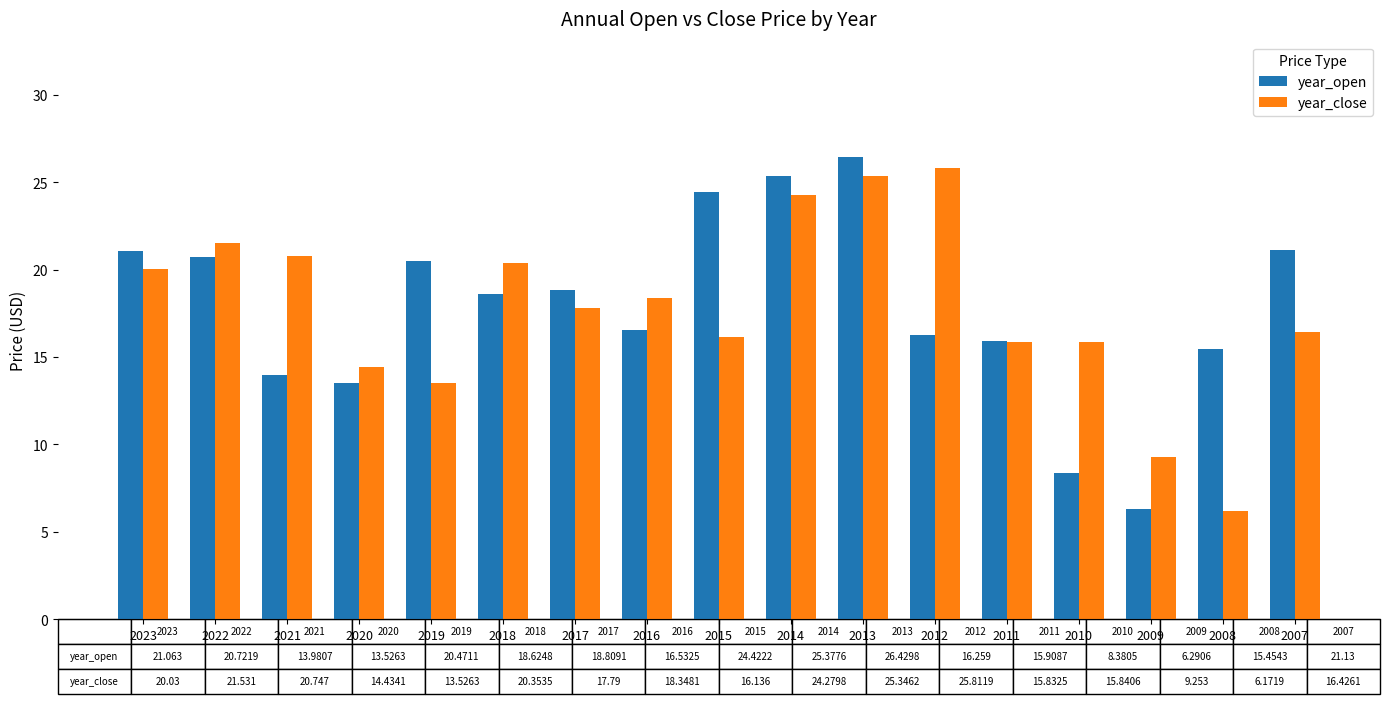

Reading left to right, extract all data points from this chart.

year_open: 21.1	20.7	14.0	13.5	20.5	18.6	18.8	16.5	24.4	25.4	26.4	16.3	15.9	8.4	6.3	15.5	21.1
year_close: 20.0	21.5	20.7	14.4	13.5	20.4	17.8	18.3	16.1	24.3	25.3	25.8	15.8	15.8	9.3	6.2	16.4